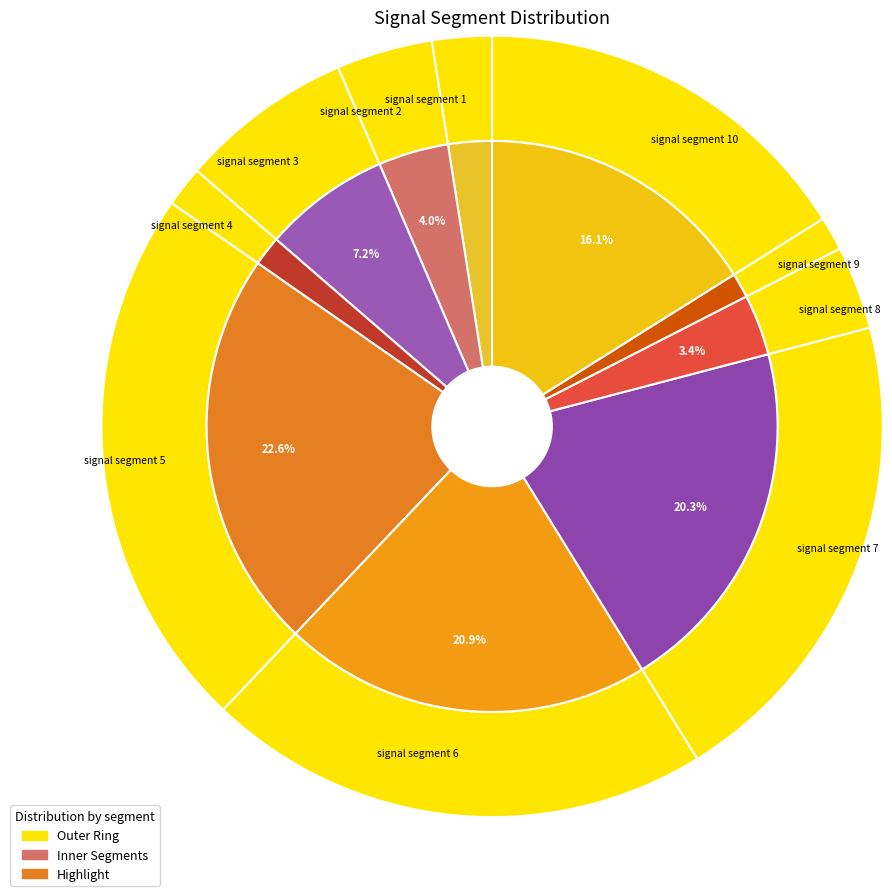

To the nearest percent, what percentage of the pie is signal segment 10?

16%